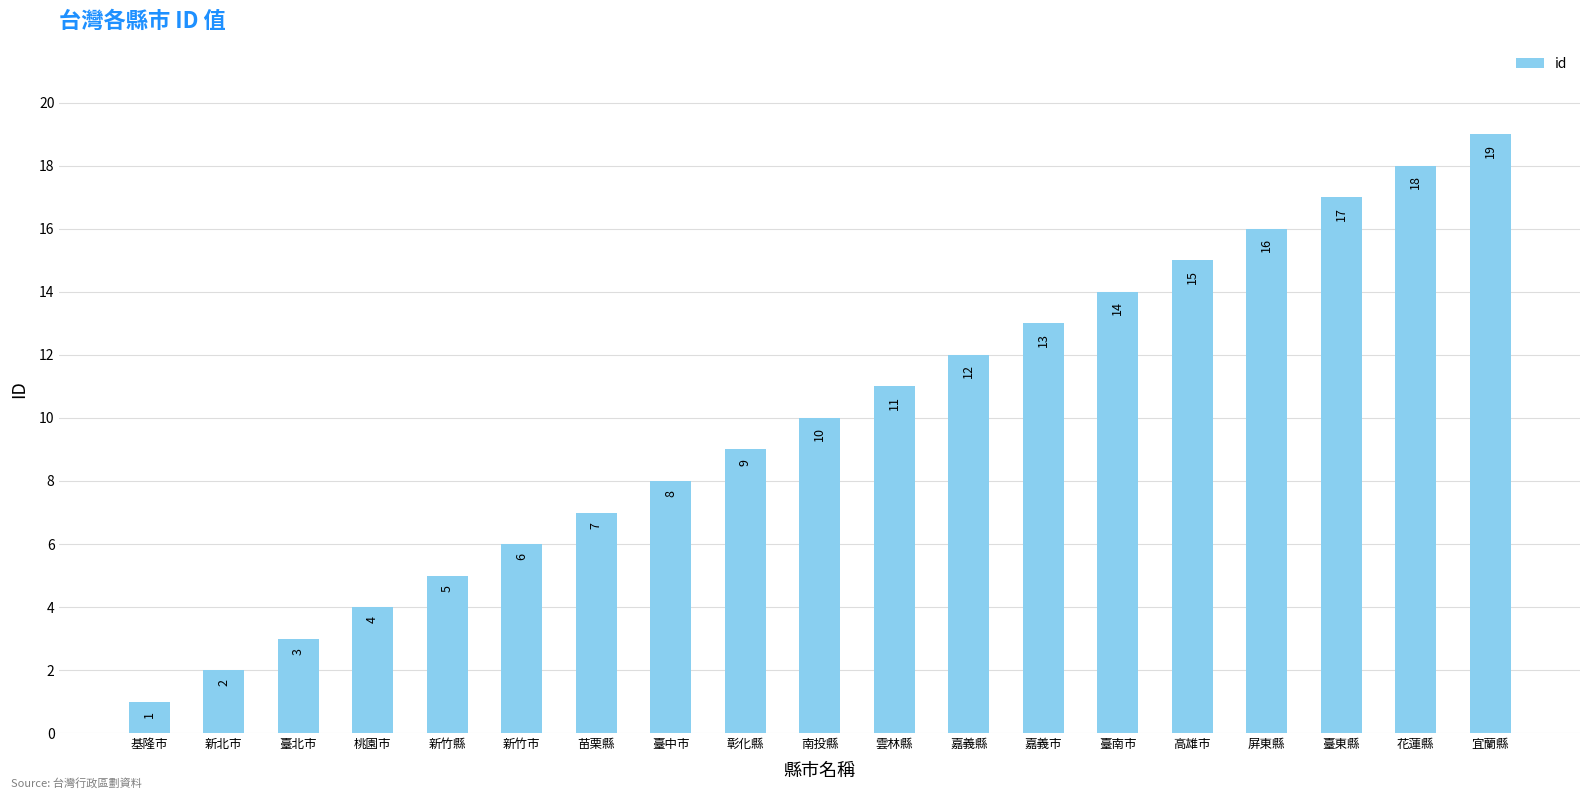

Read the value at 嘉義市, to the nearest 5.

15